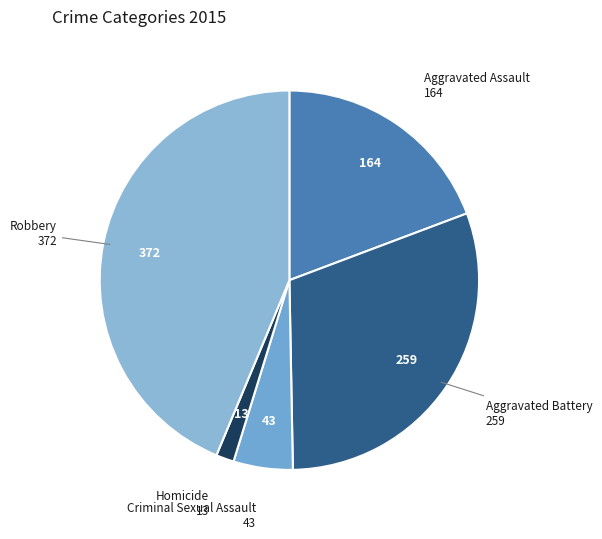

How many segments does this pie chart have?

5